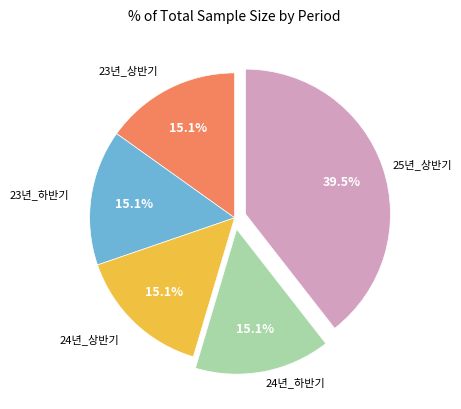

Is 24년_상반기 the majority of the pie?

No